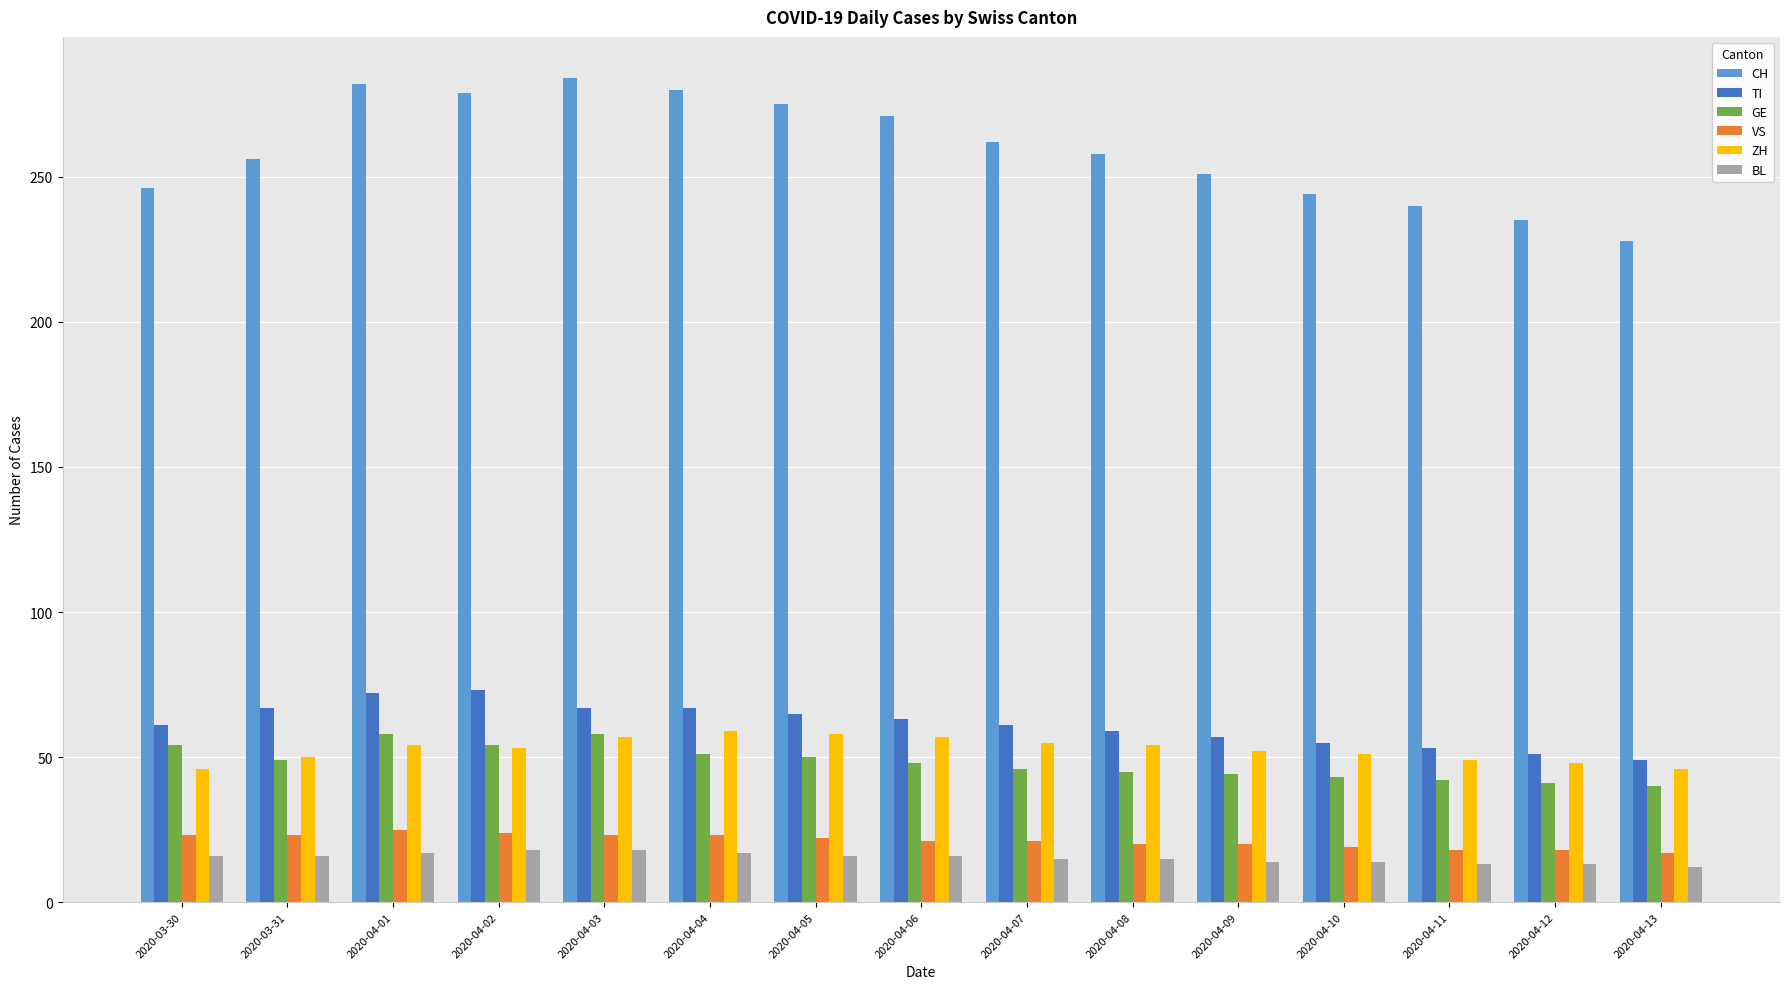

Is it true that TI equals 105 at 2020-04-03?

False